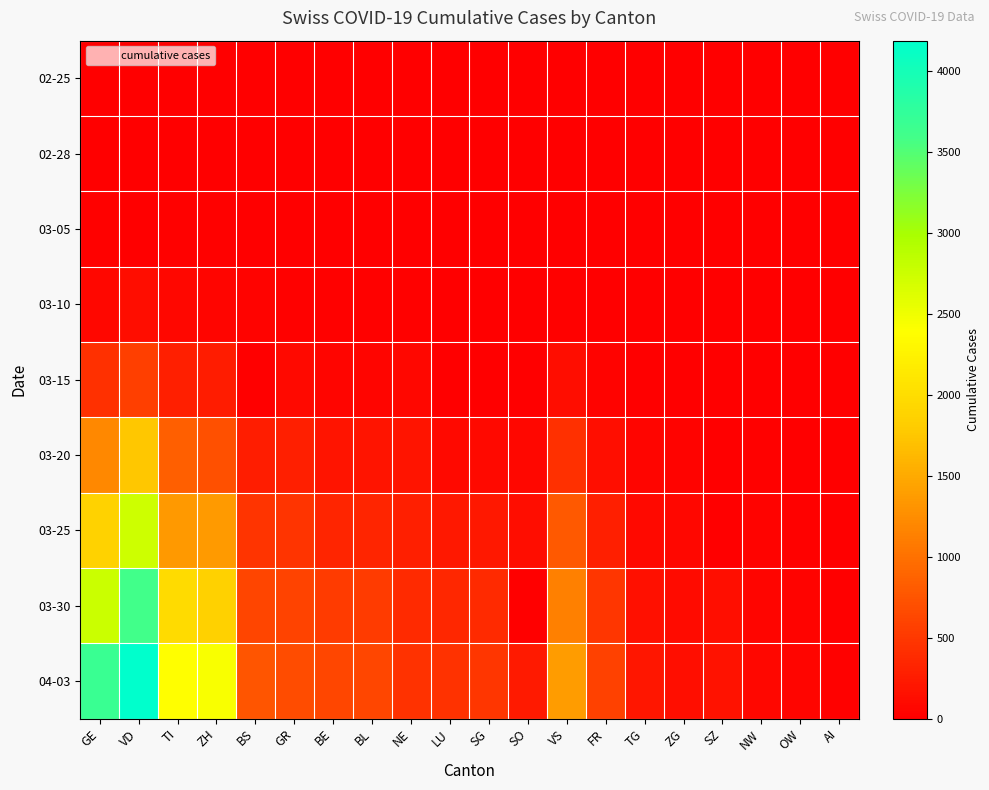

List the series in order of their peak value, highest first.

04-03, 03-30, 03-25, 03-20, 03-15, 03-10, 03-05, 02-28, 02-25